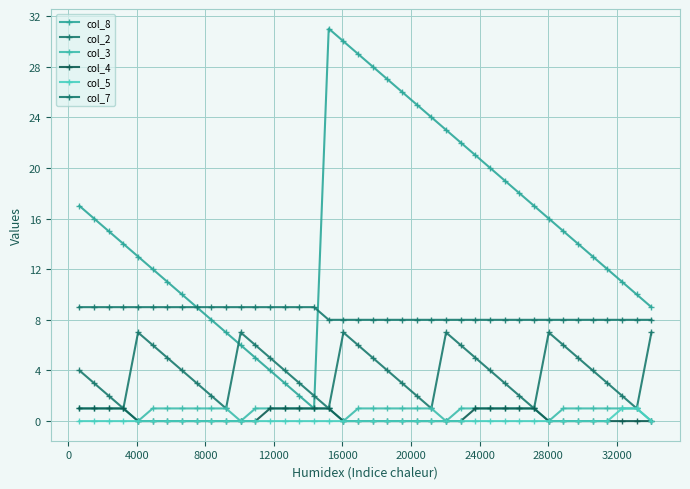

Is this an area chart (filled region under the line)?

No